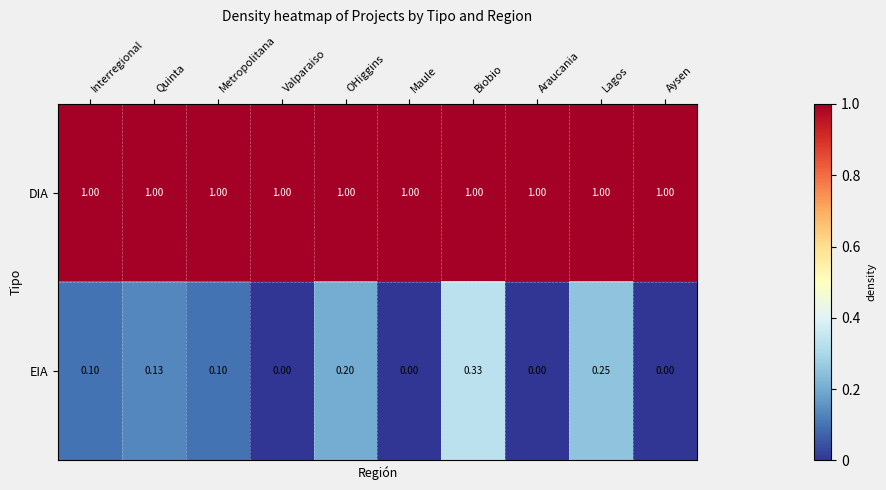

Rank the series at Araucania from lowest to highest value.

EIA, DIA